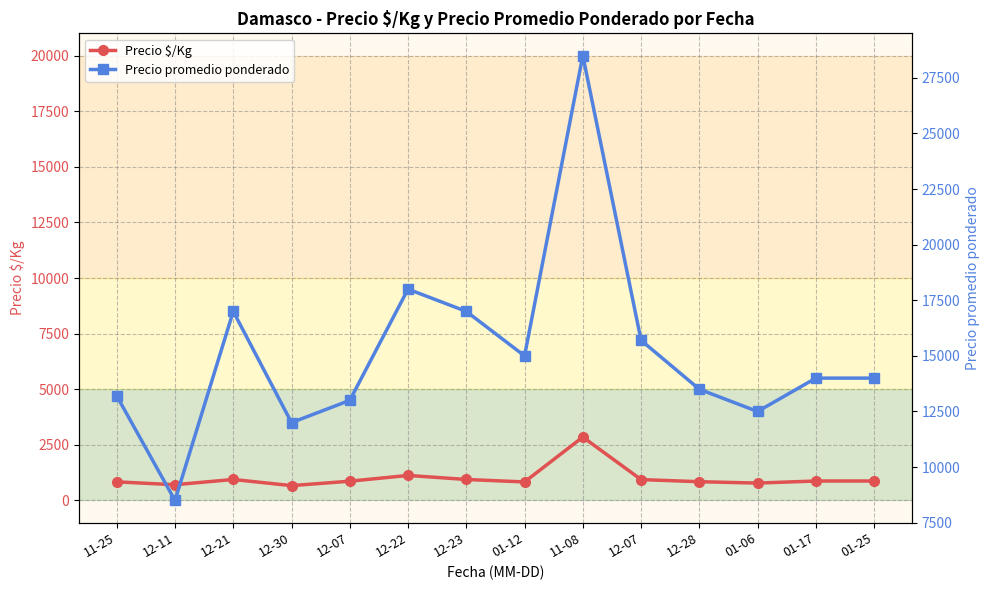

True or false: Precio promedio ponderado and Precio $/Kg intersect in this chart.

False